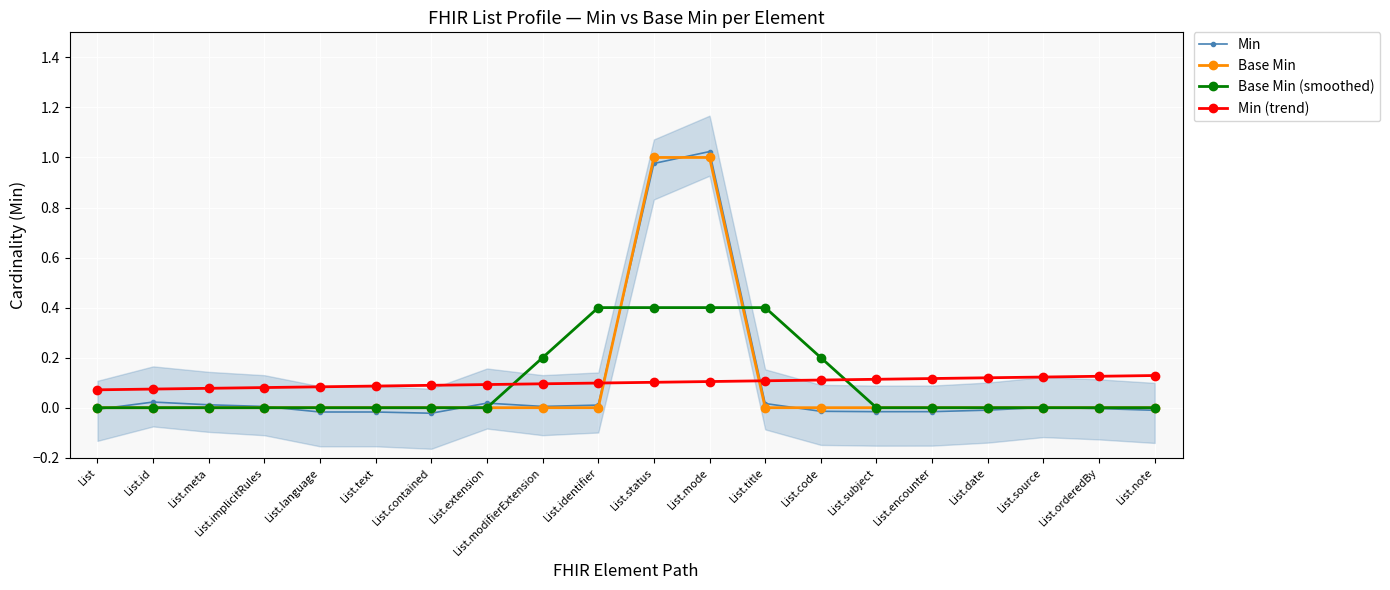

Reading left to right, transcribe all the data shown in this chart.

Min: -0.0	0.0	0.0	0.0	-0.0	-0.0	-0.0	0.0	0.0	0.0	1.0	1.0	0.0	-0.0	-0.0	-0.0	-0.0	0.0	-0.0	-0.0
Base Min: 0.0	0.0	0.0	0.0	0.0	0.0	0.0	0.0	0.0	0.0	1.0	1.0	0.0	0.0	0.0	0.0	0.0	0.0	0.0	0.0
Base Min (smoothed): 0.0	0.0	0.0	0.0	0.0	0.0	0.0	0.0	0.2	0.4	0.4	0.4	0.4	0.2	0.0	0.0	0.0	0.0	0.0	0.0
Min (trend): 0.1	0.1	0.1	0.1	0.1	0.1	0.1	0.1	0.1	0.1	0.1	0.1	0.1	0.1	0.1	0.1	0.1	0.1	0.1	0.1